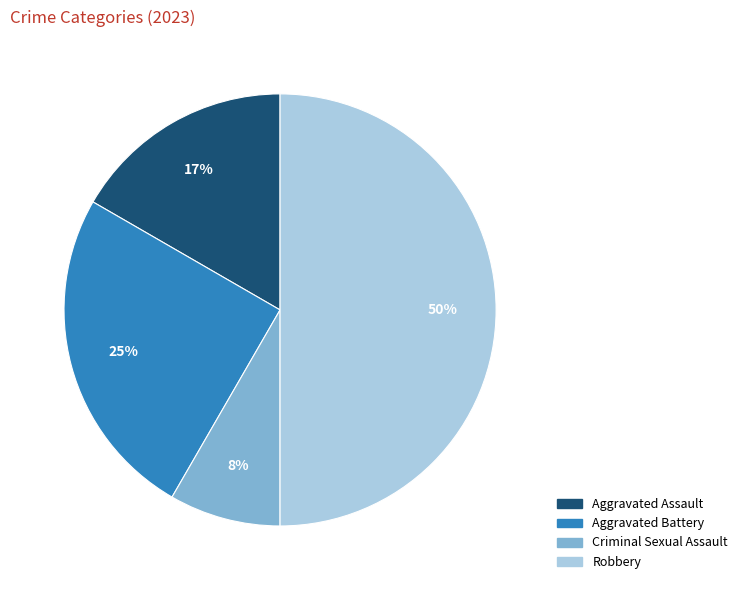

To the nearest percent, what is the difference between the Aggravated Battery and Criminal Sexual Assault slice percentages?

17%